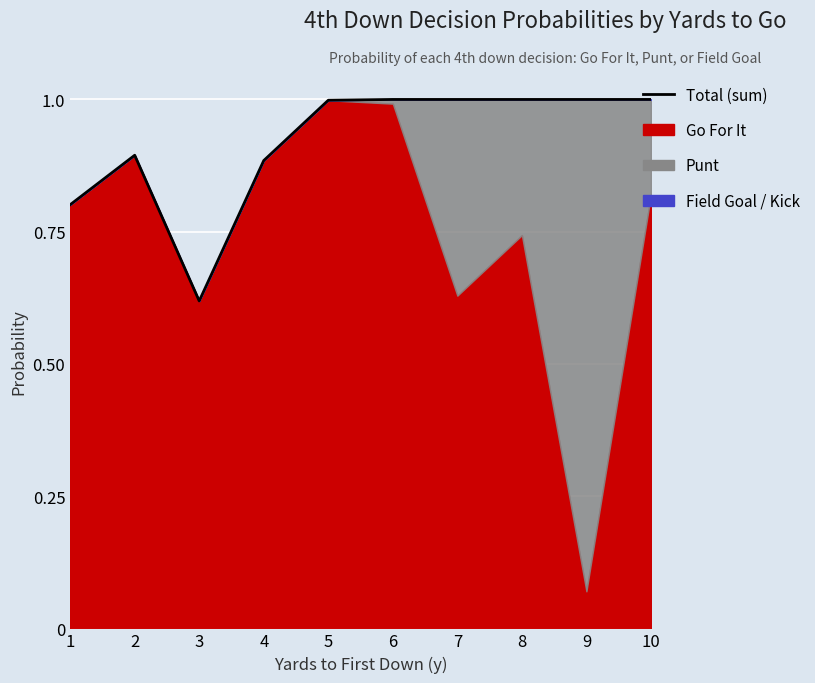

Reading right to left, list all the values displayed in this chart.

10=1.0	9=1.0	8=1.0	7=1.0	6=1.0	5=1.0	4=0.9	3=0.6	2=0.9	1=0.8